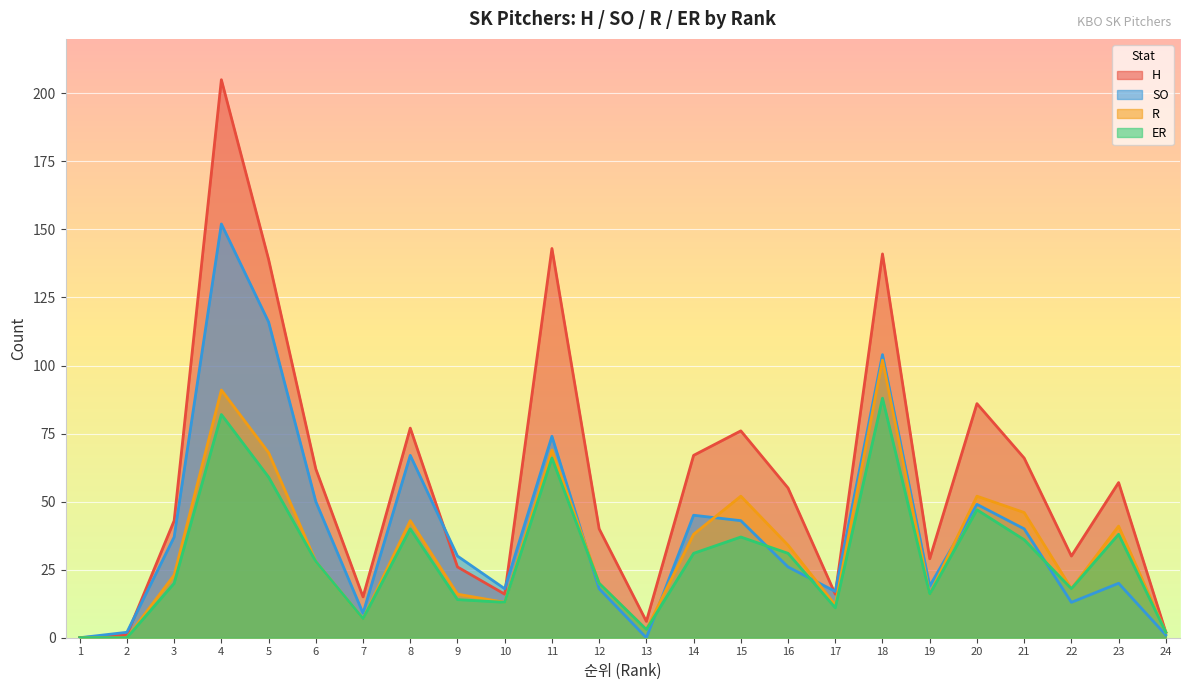

Read the SO value at 5.

116